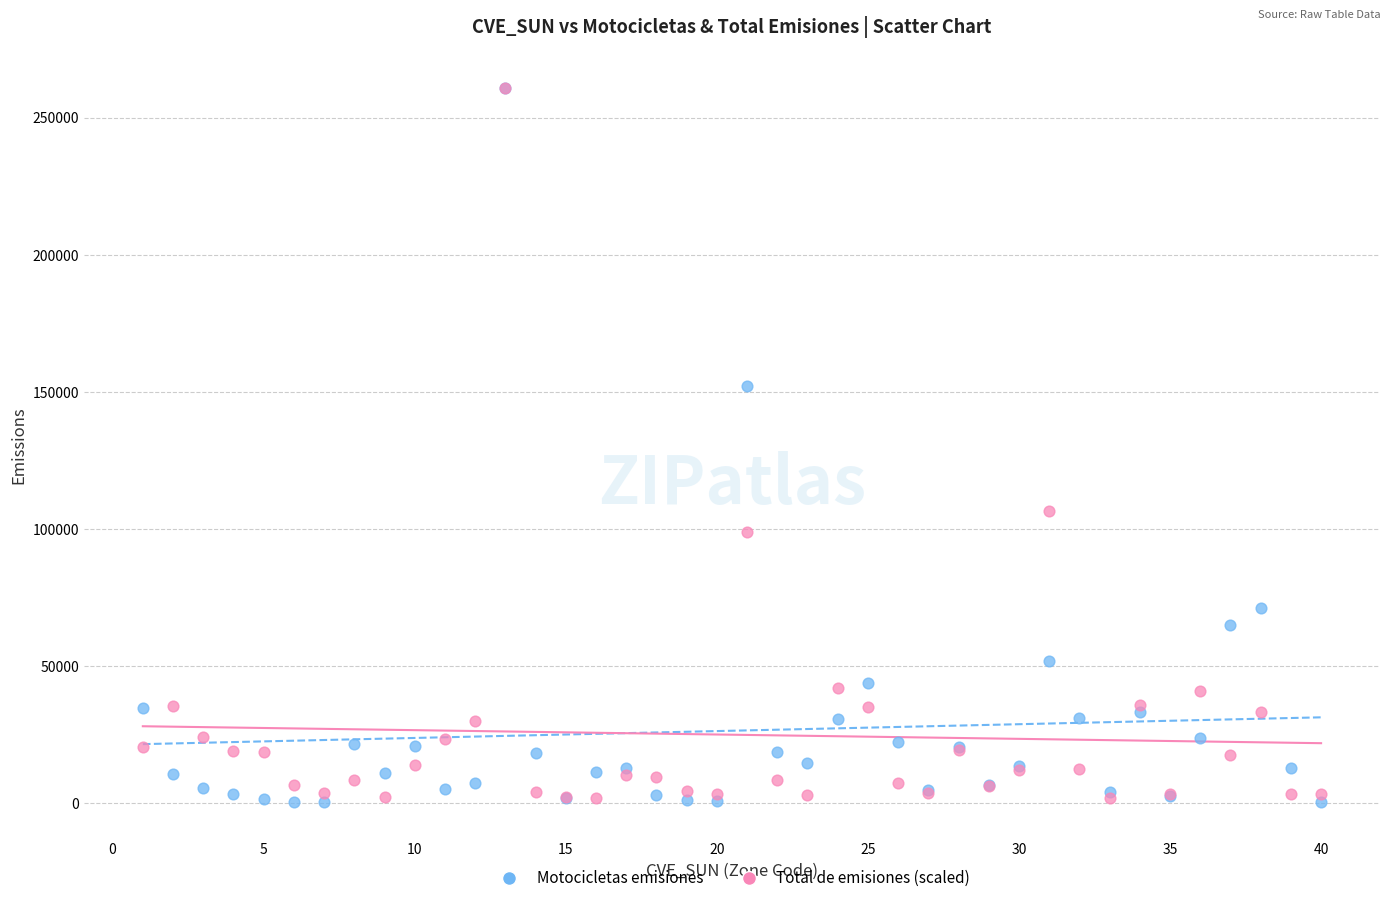

What are all the series names shown in the legend?

Motocicletas emisiones, Total de emisiones (scaled)